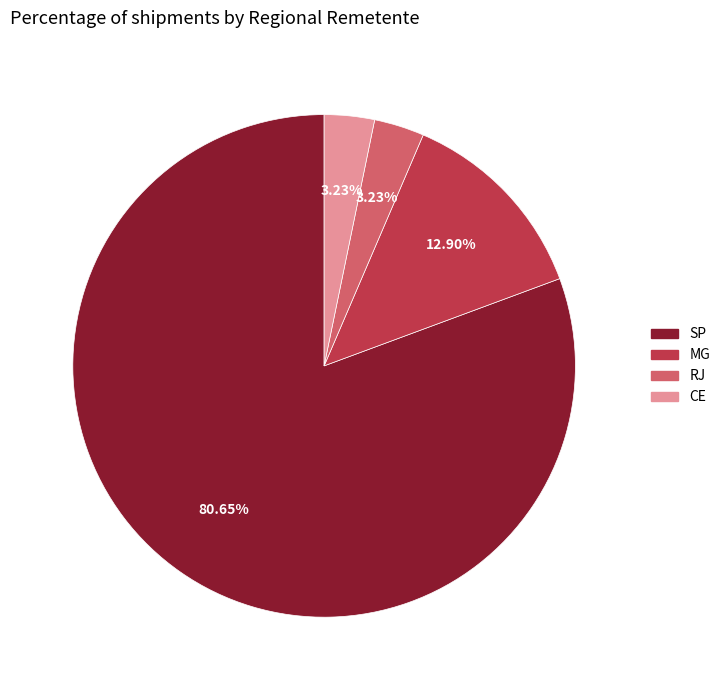

Is it true that MG is 13% of the pie?

True